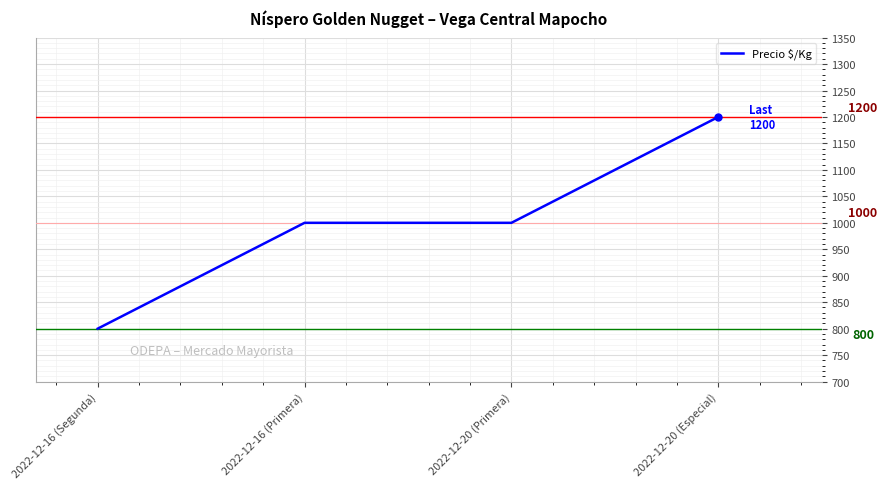

Which label corresponds to the largest value in the chart?

2022-12-20 (Especial)